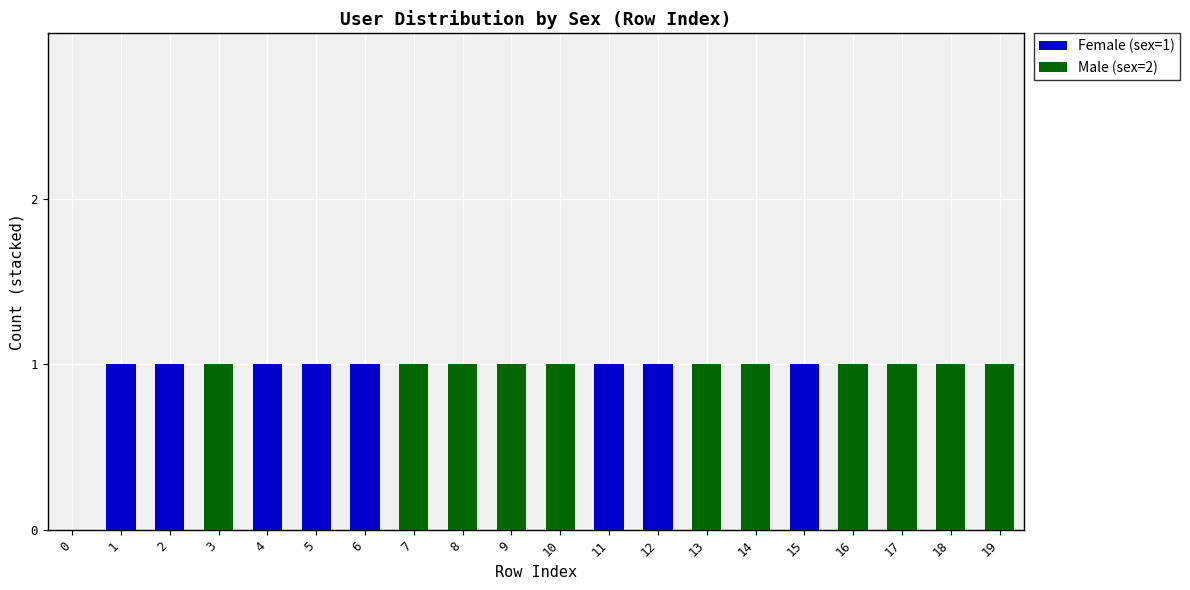

What is the total value across all series at 2?

1